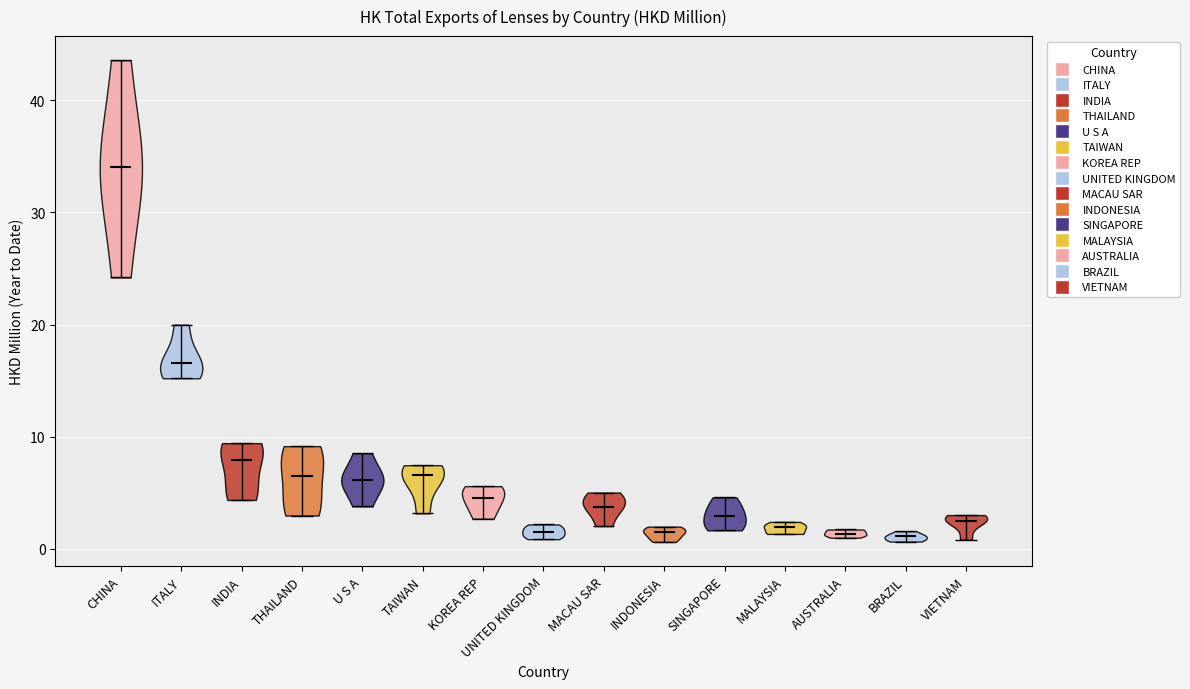

Reading left to right, read every violin against the y-axis: where its median line is, and the lowest and highest points it reaches. The values are not printed on the chart, so give them approximately, as read against the axis.

CHINA: median line 34, lowest point 24, highest point 44
ITALY: median line 17, lowest point 15, highest point 20
INDIA: median line 8, lowest point 4, highest point 9
THAILAND: median line 7, lowest point 3, highest point 9
U S A: median line 6, lowest point 4, highest point 9
TAIWAN: median line 7, lowest point 3, highest point 7
KOREA REP: median line 5, lowest point 3, highest point 6
UNITED KINGDOM: median line 2, lowest point 1, highest point 2
MACAU SAR: median line 4, lowest point 2, highest point 5
INDONESIA: median line 2, lowest point 1, highest point 2
SINGAPORE: median line 3, lowest point 2, highest point 5
MALAYSIA: median line 2, lowest point 1, highest point 2
AUSTRALIA: median line 1, lowest point 1, highest point 2
BRAZIL: median line 1, lowest point 1, highest point 2
VIETNAM: median line 3, lowest point 1, highest point 3